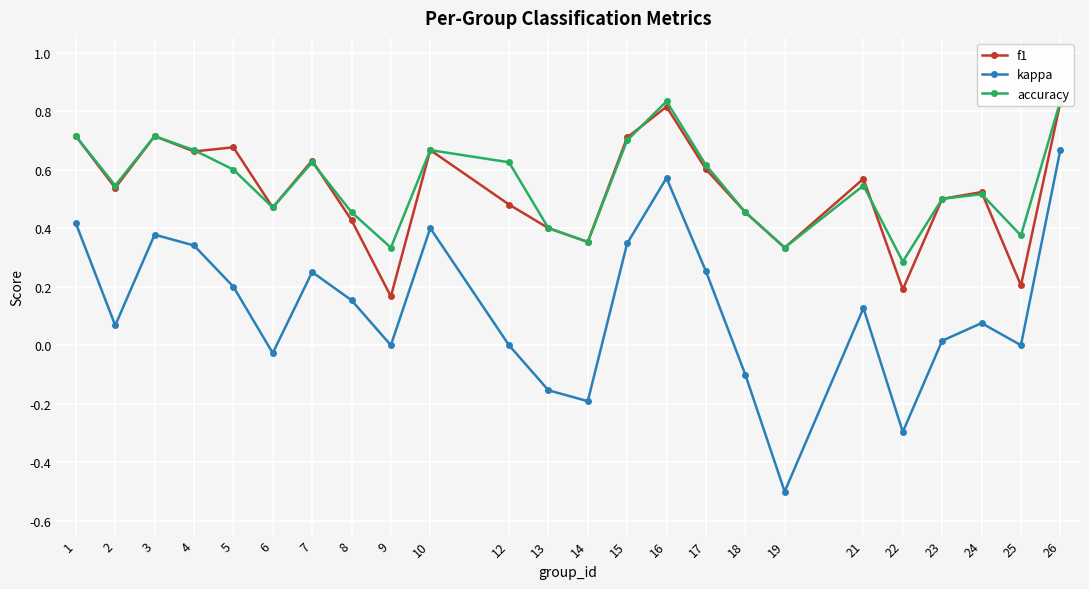

Where do accuracy and f1 first cross each other?

4 and 5